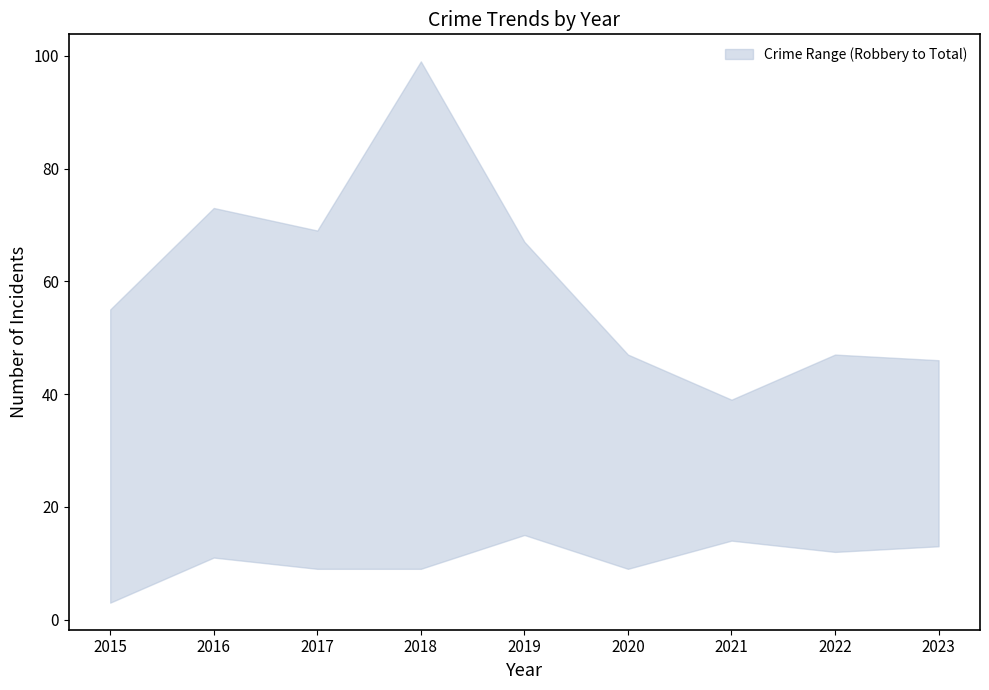

At which category does Robbery reach its first local valley?

2020